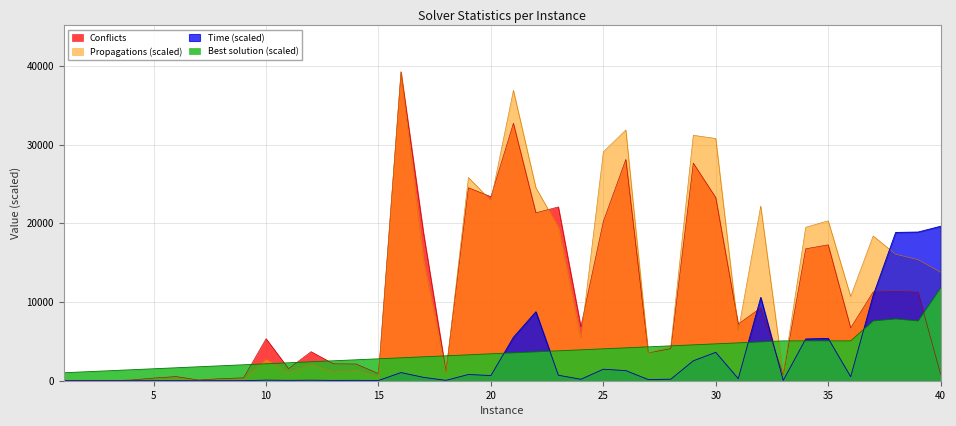

Which series has the widest spread of values?

Propagations (scaled)